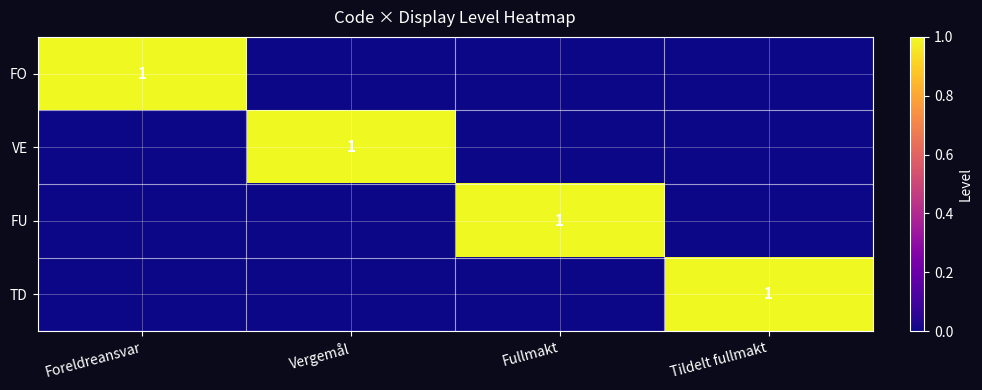

Is it true that FO equals 1 at Foreldreansvar?

True